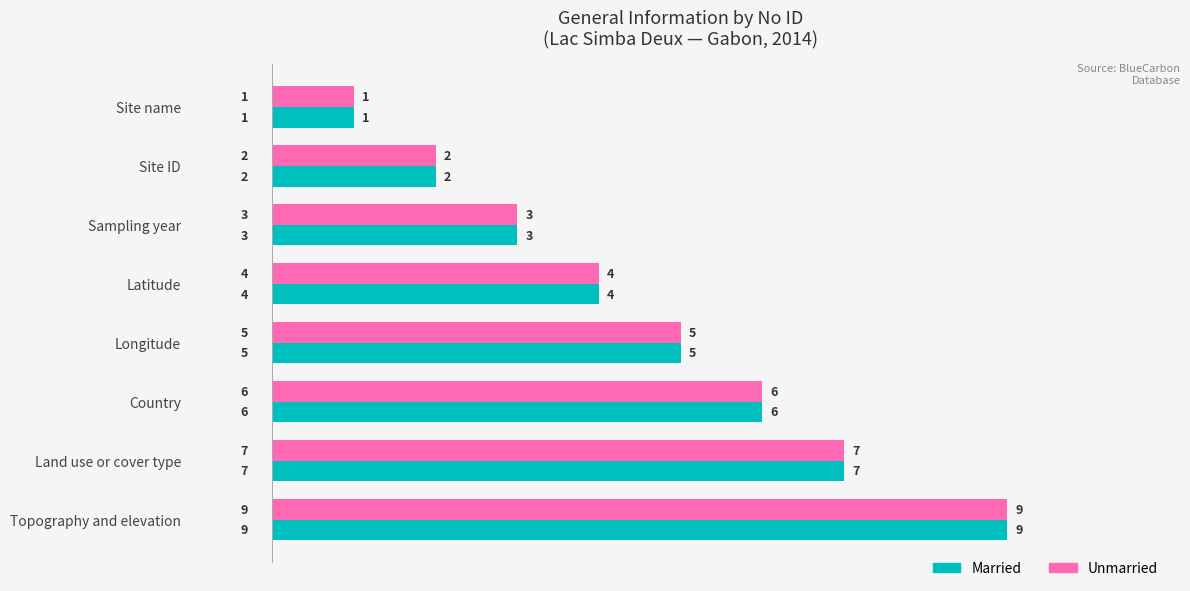

At which category is the sum across all series the highest?

Topography and elevation